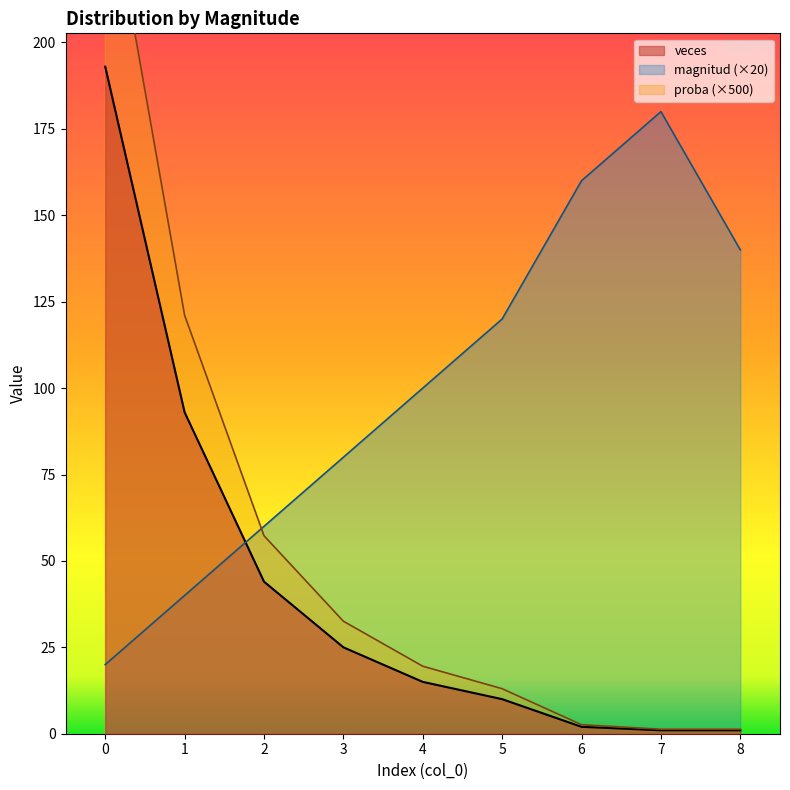

What is the average value of the magnitud series?

100.0